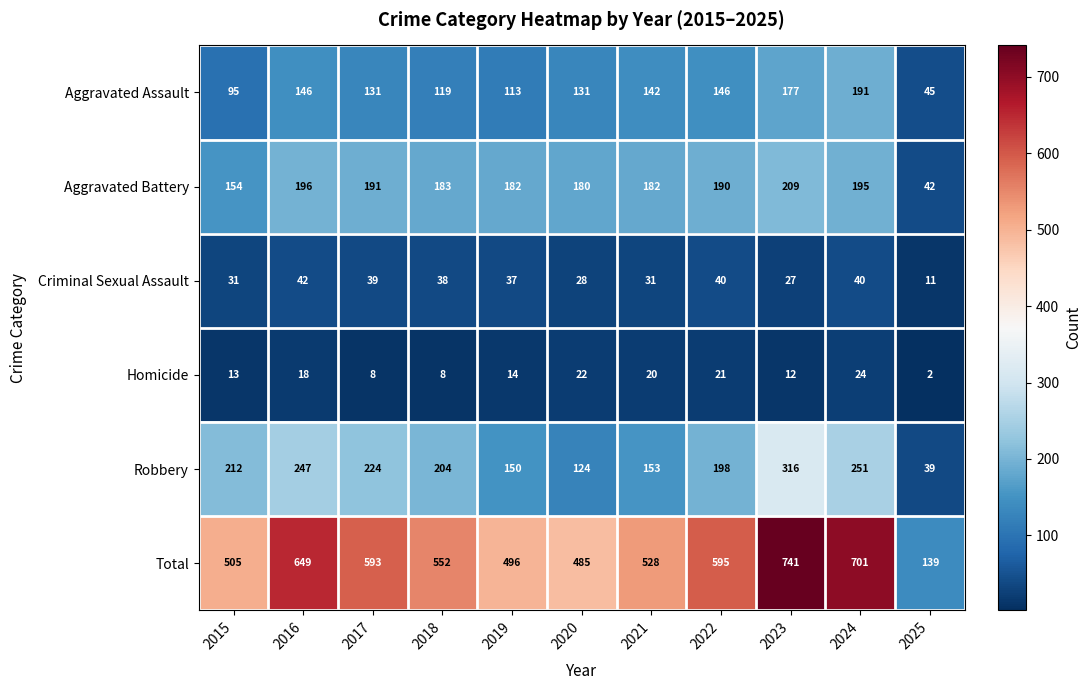

The Aggravated Assault series shows 119 at 2018. True or false?

True